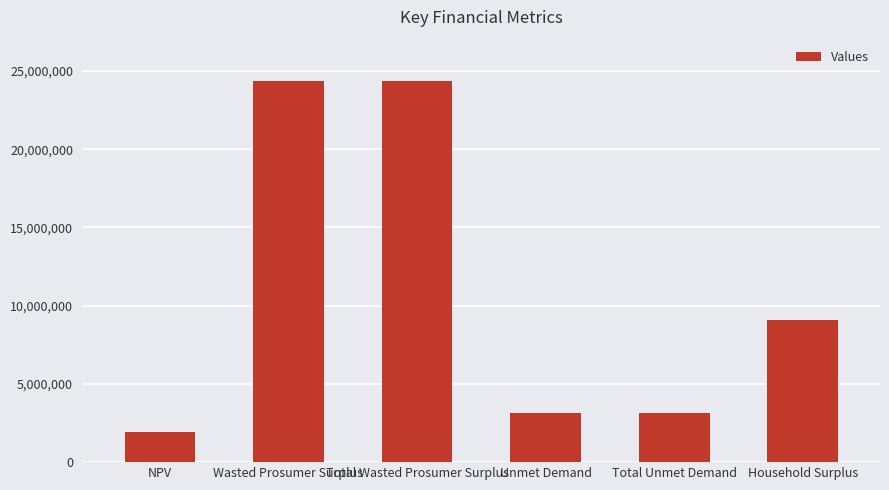

What is the label of the 5th bar from the right?

Wasted Prosumer Surplus